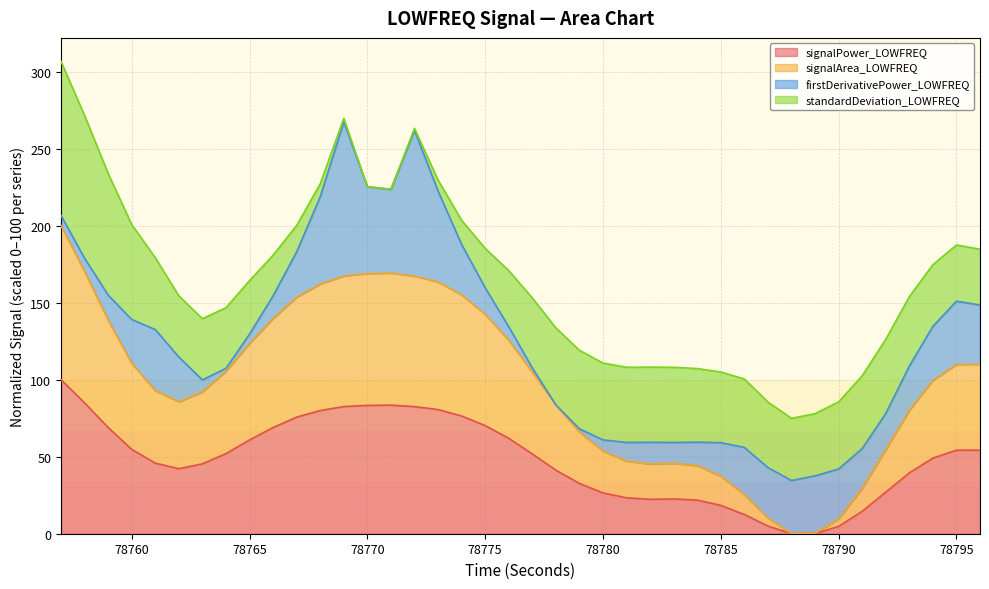

The signalArea_LOWFREQ series shows 162.2 at 78768. True or false?

True